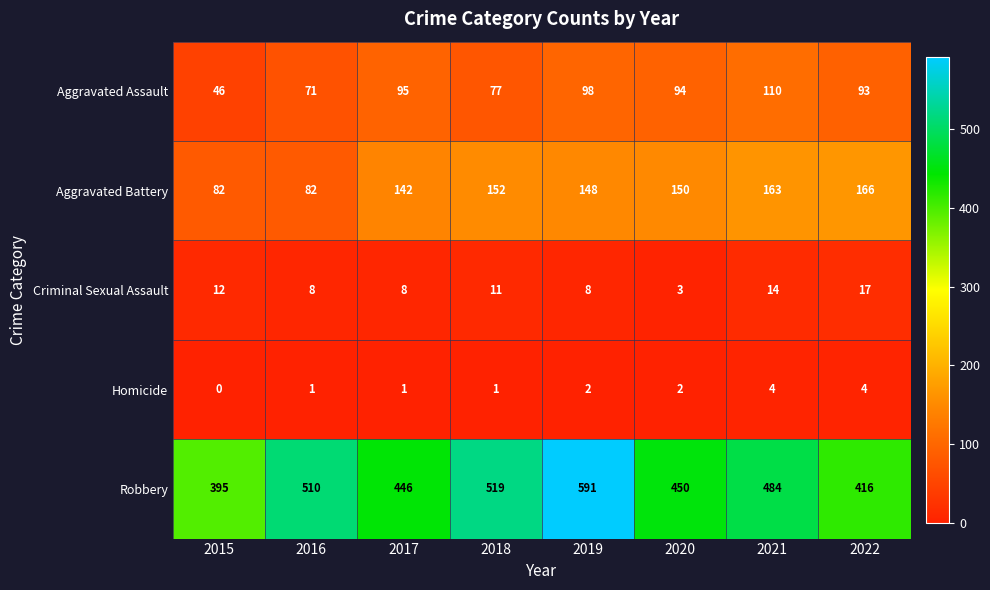

Which series has the largest range (max minus min)?

Robbery